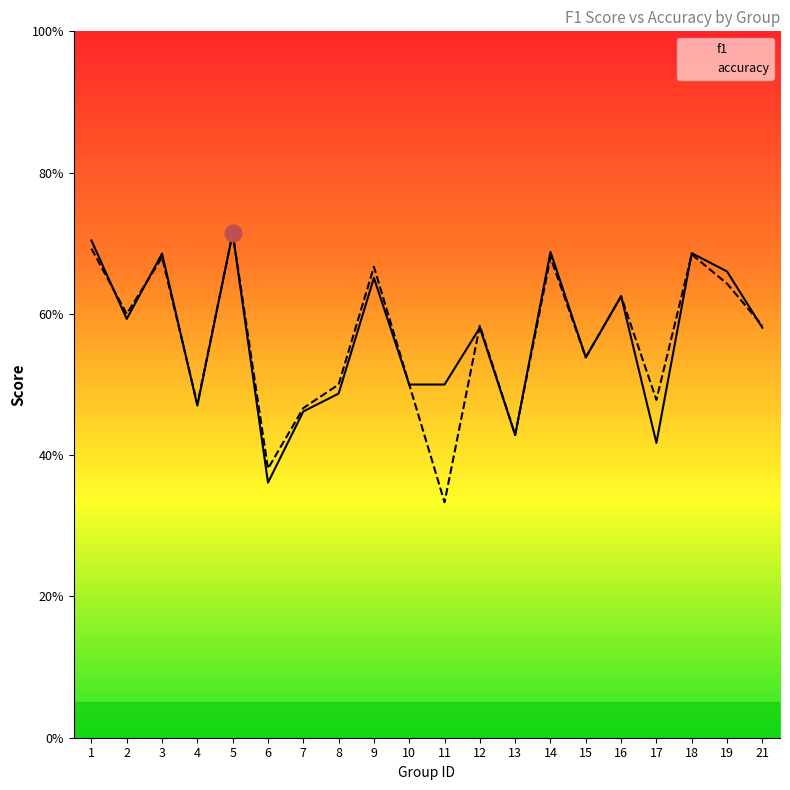

Where is accuracy nearest to the value 0?

11